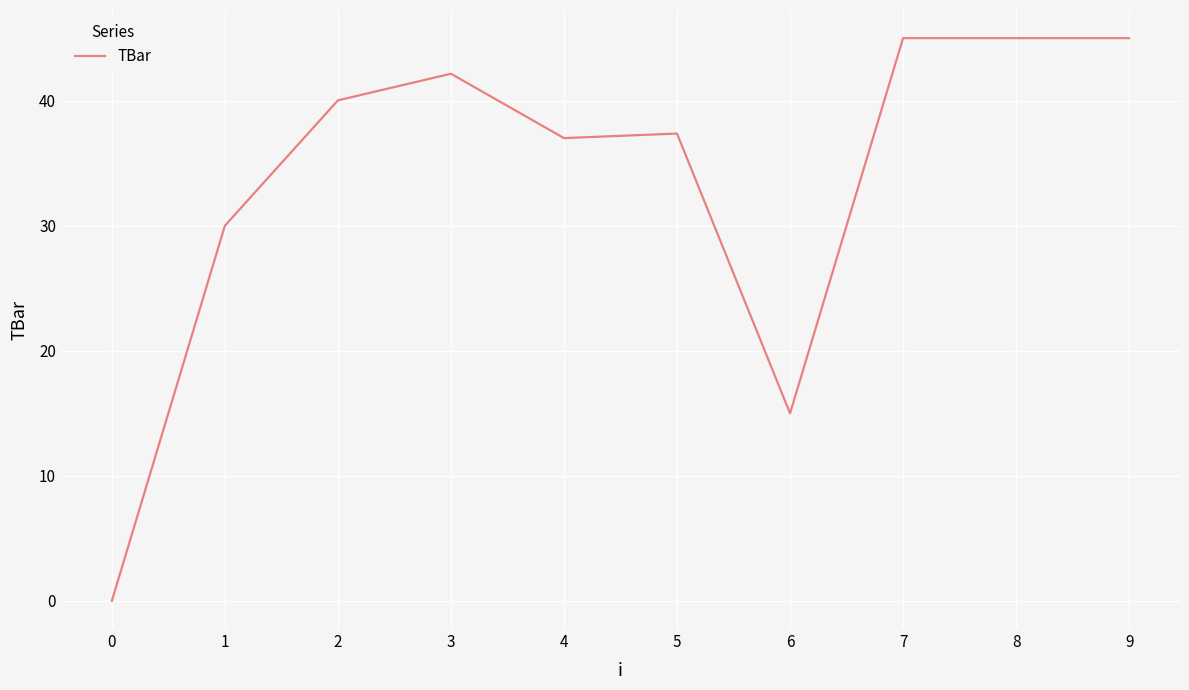

True or false: the data shows -26.2 at 0.

False